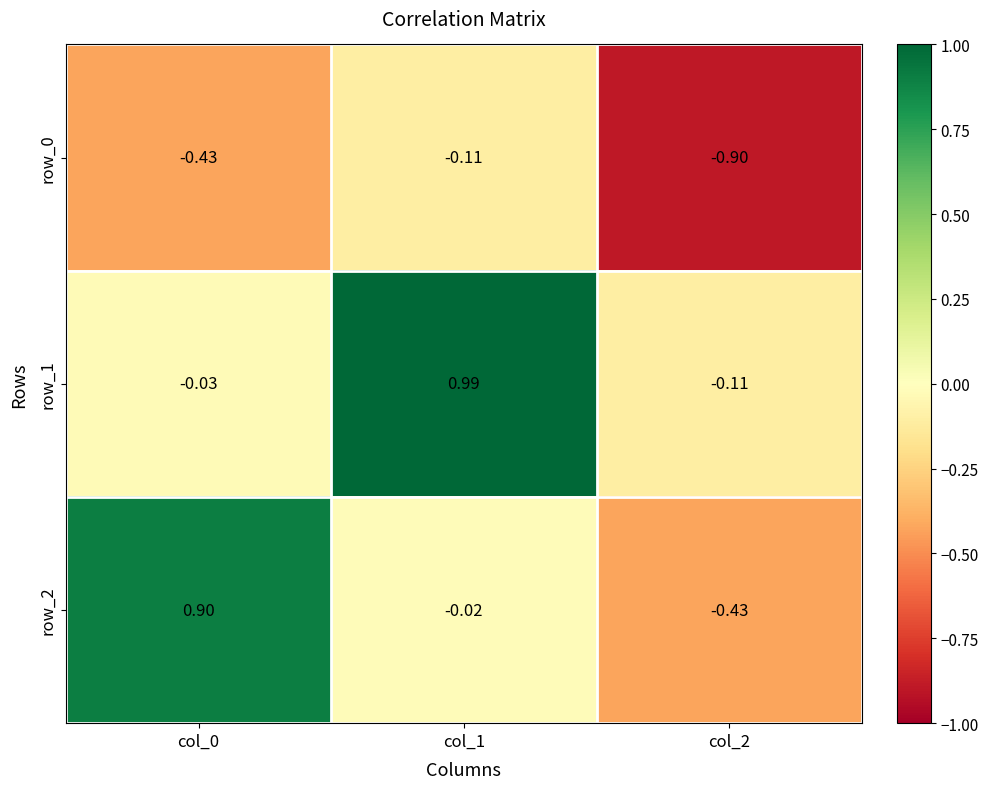

What is the total value across all series at col_1?

0.9